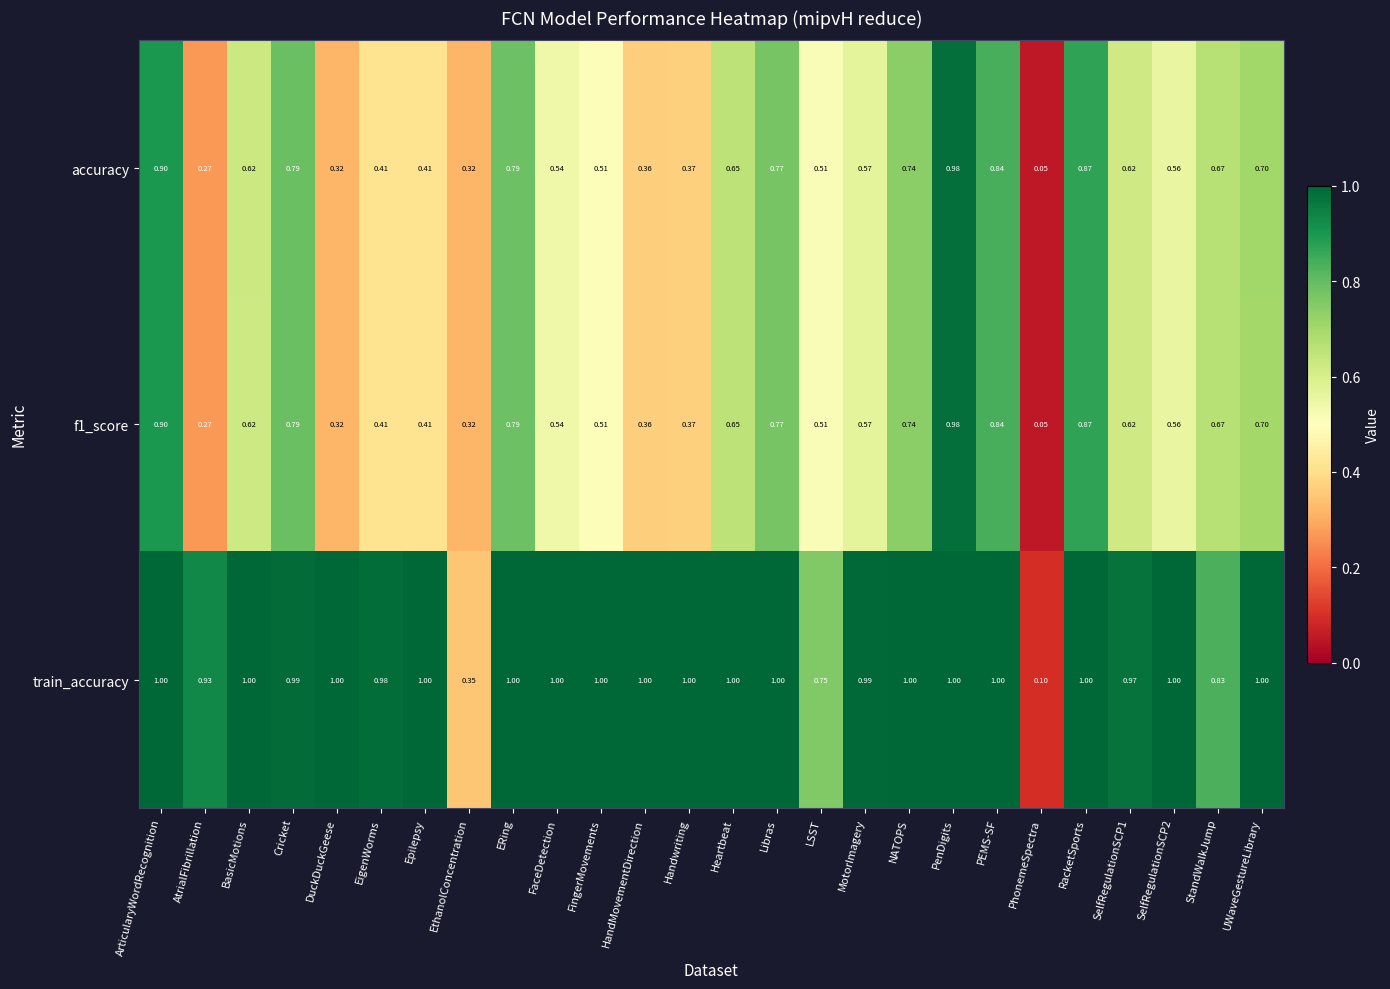

At which label is accuracy closest to 0?

PhonemeSpectra